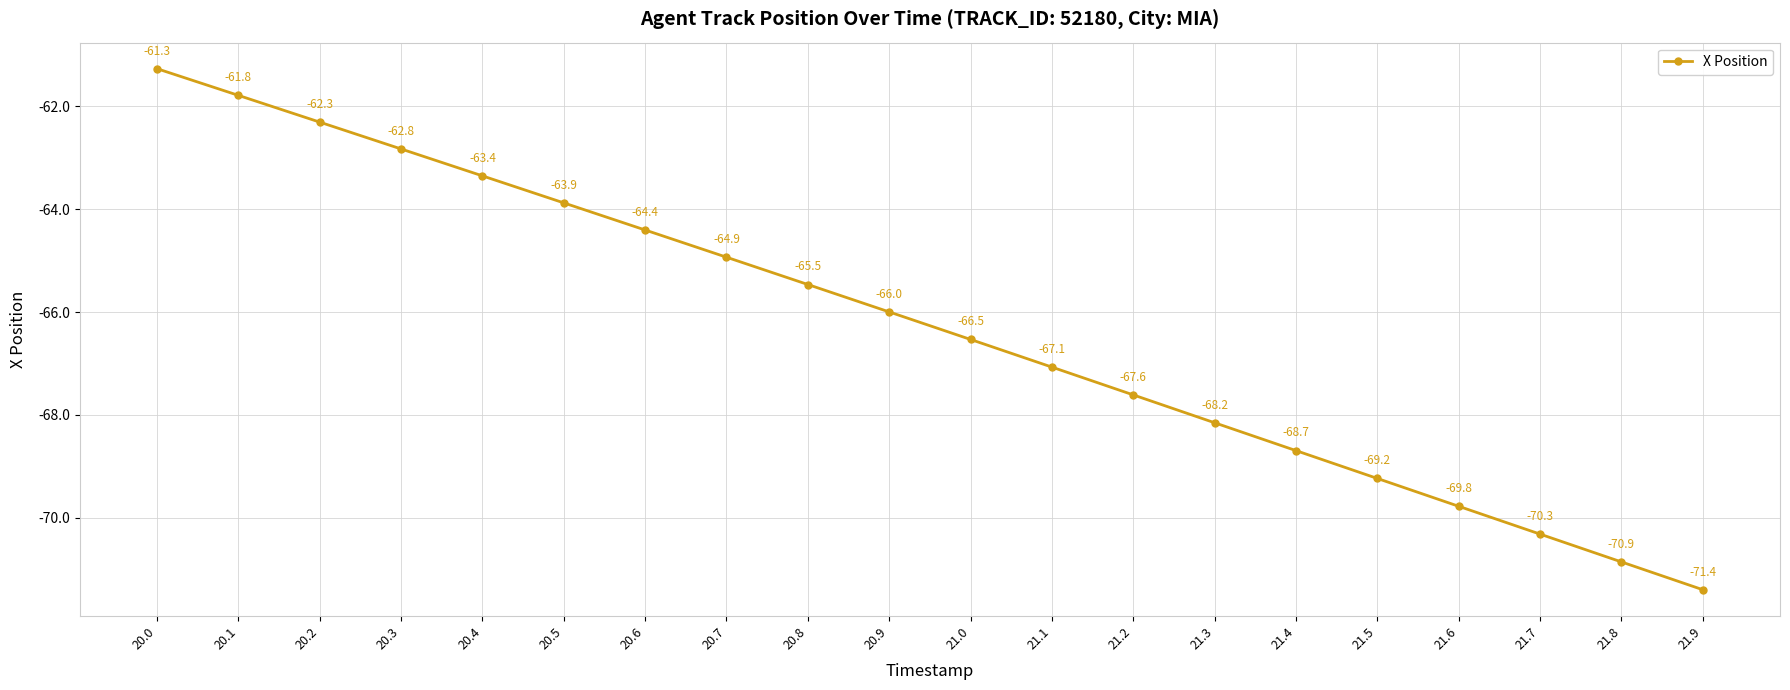

What is the difference between the maximum and minimum values?

10.1